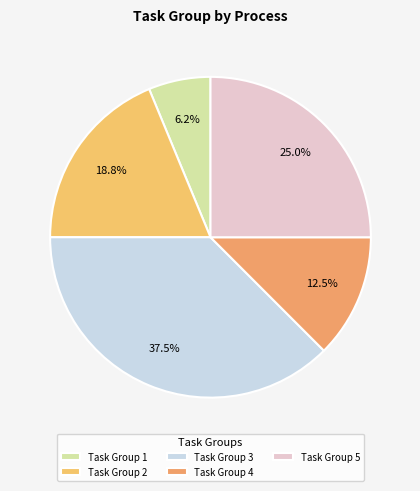

To the nearest percent, what is the difference between the largest and smallest slice percentages?

31%